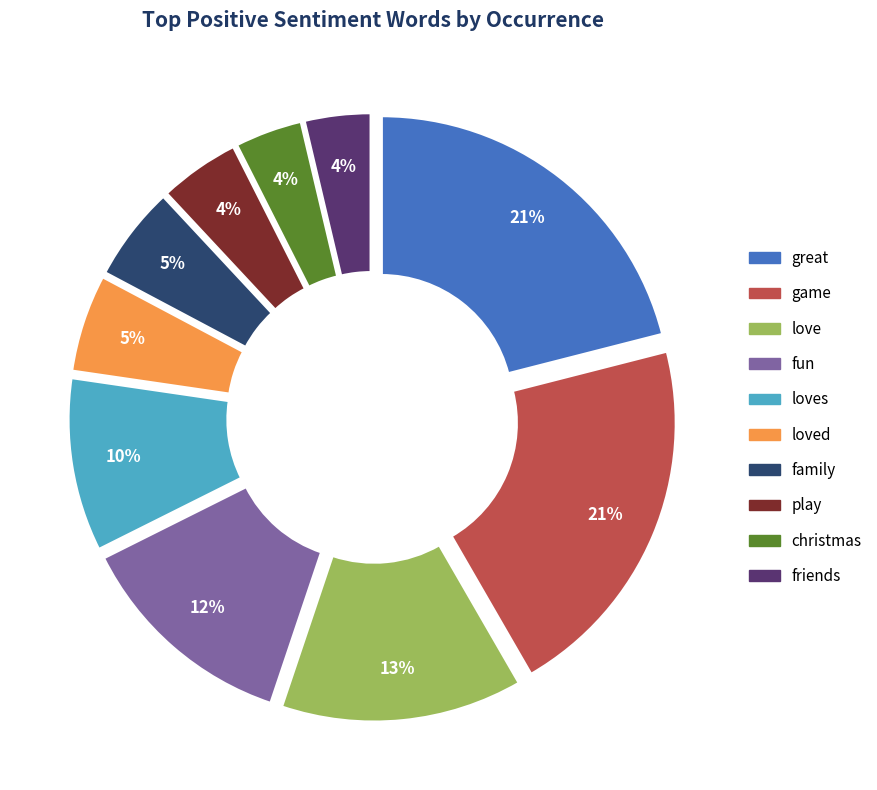

Is there a majority slice in this chart?

No